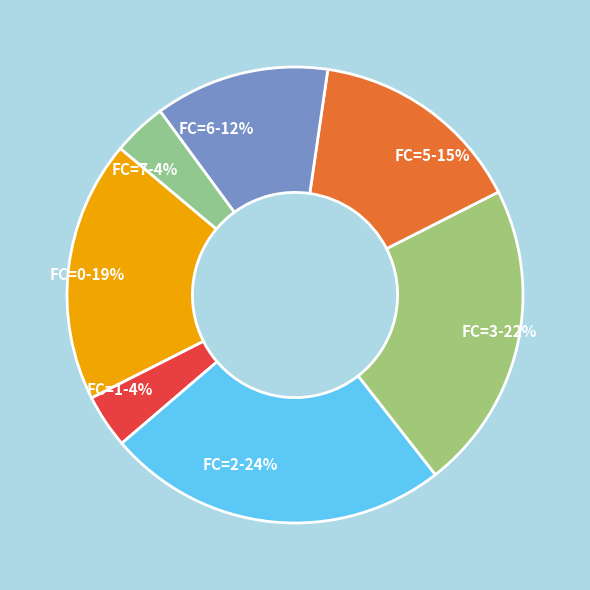

Which has a higher value, FC=3-22% or FC=0-19%?

FC=3-22%